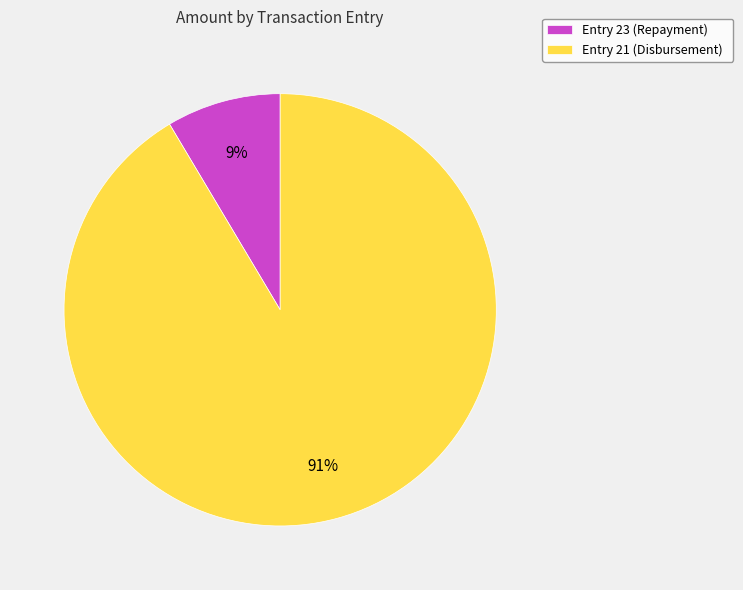

What is the largest slice in the pie chart?

Entry 21 (Disbursement)